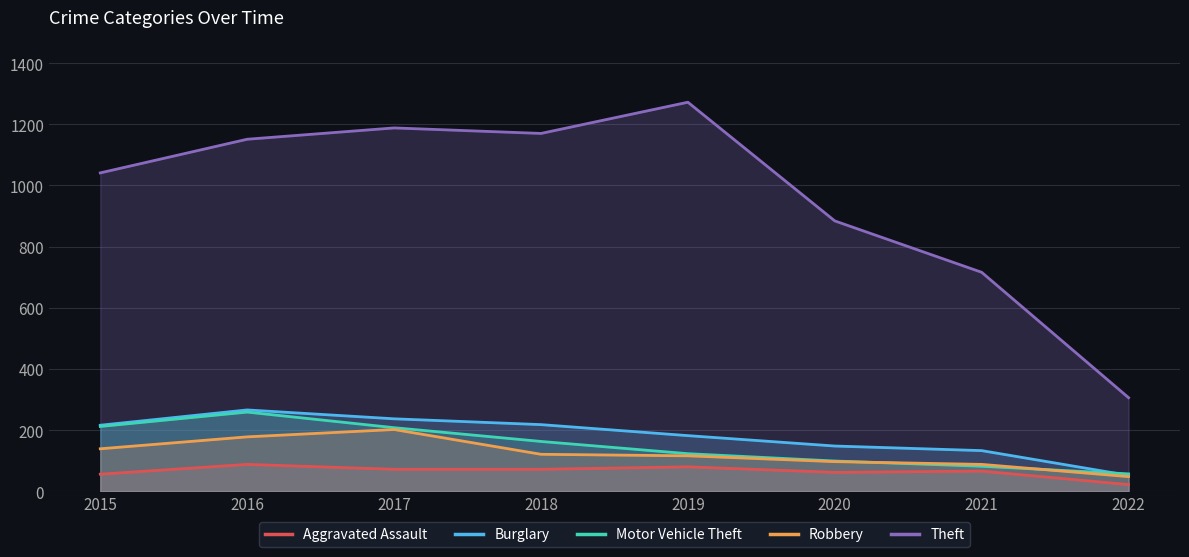

Between 2019 and 2021, which series saw the biggest shift?

Theft